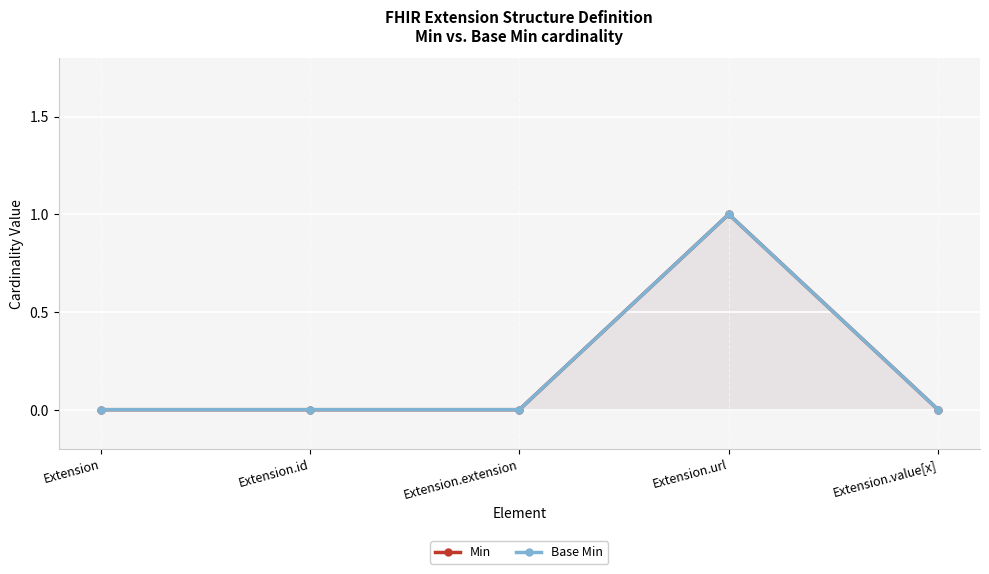

Which category has the lowest value in the Min series?

Extension